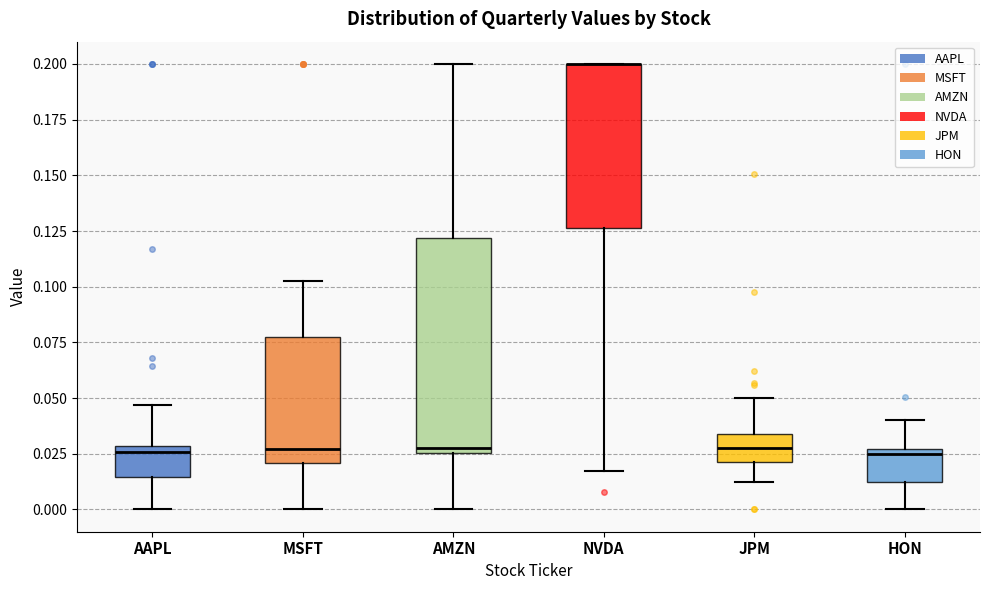

Where does the lower whisker of the box for JPM end on the y-axis? The values are not printed on the chart, so give them approximately, as read against the axis.

0.015